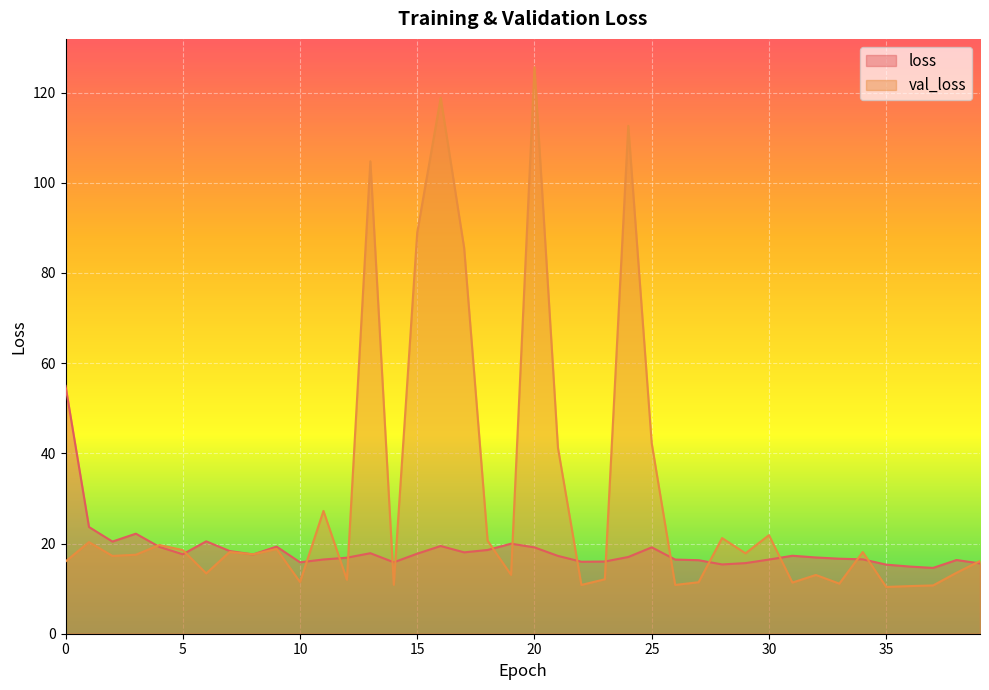

Which category has the lowest value in the loss series?

37